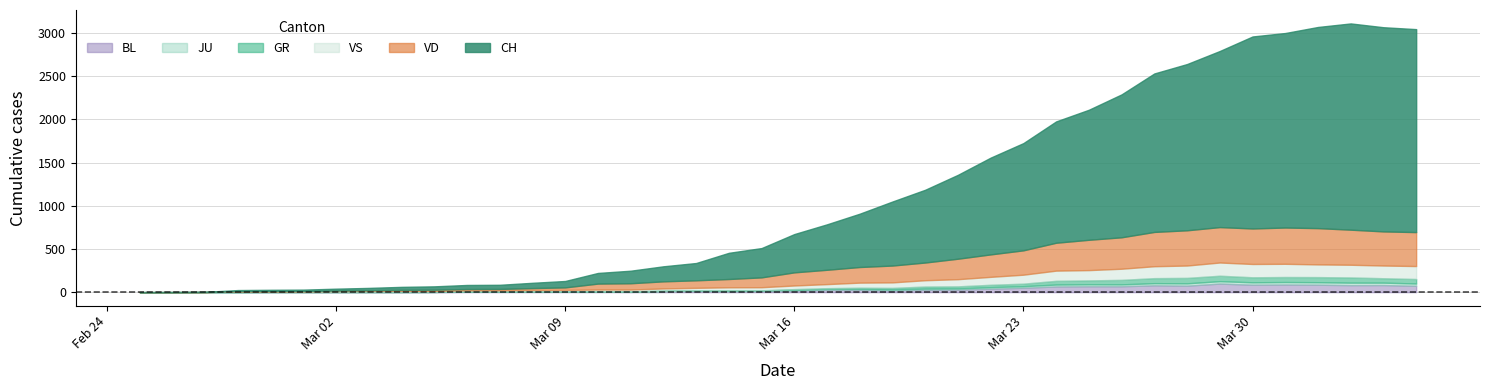

What is the sum of the VS values at 23 and 34?

218